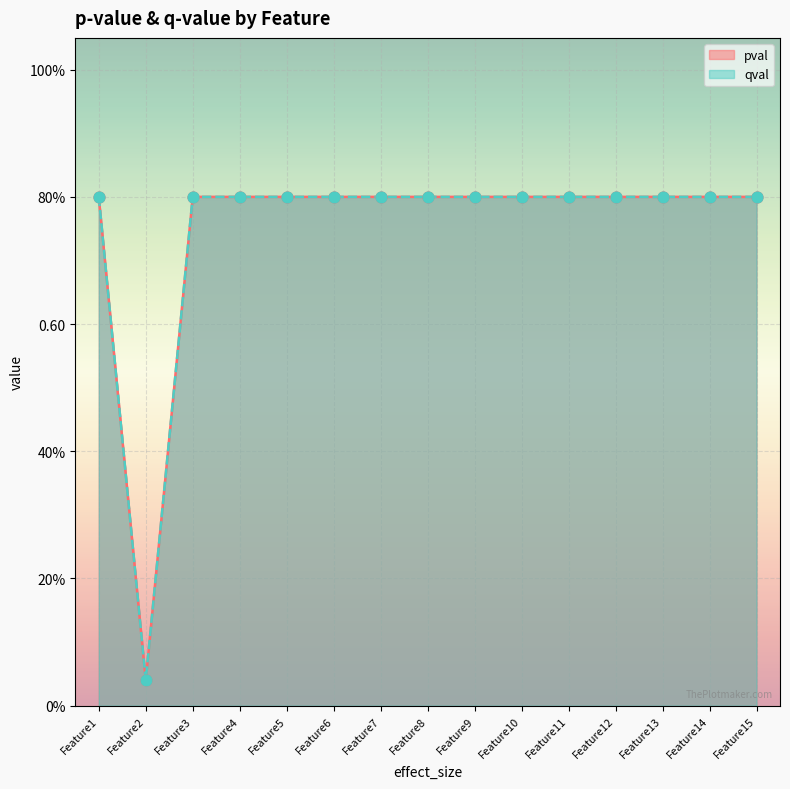

What is the total value across all series at Feature6?

1.6